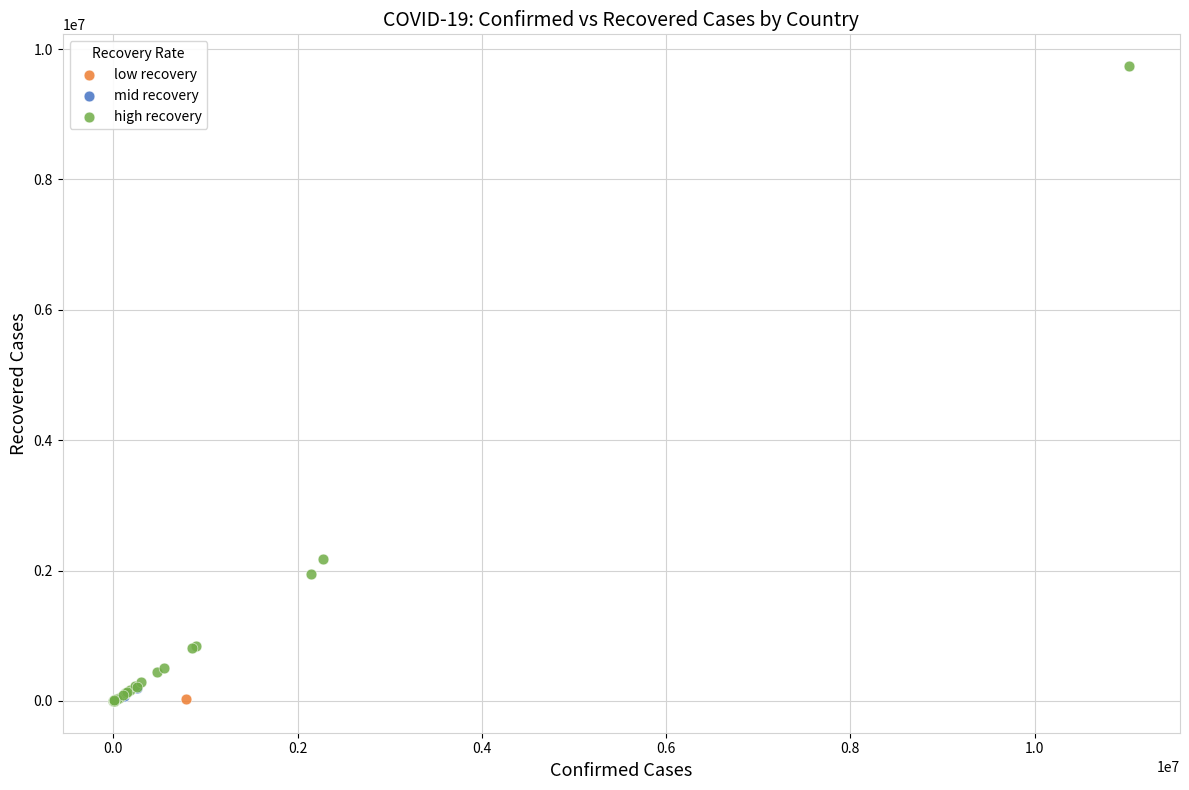

Which series reaches the maximum Y coordinate?

high recovery